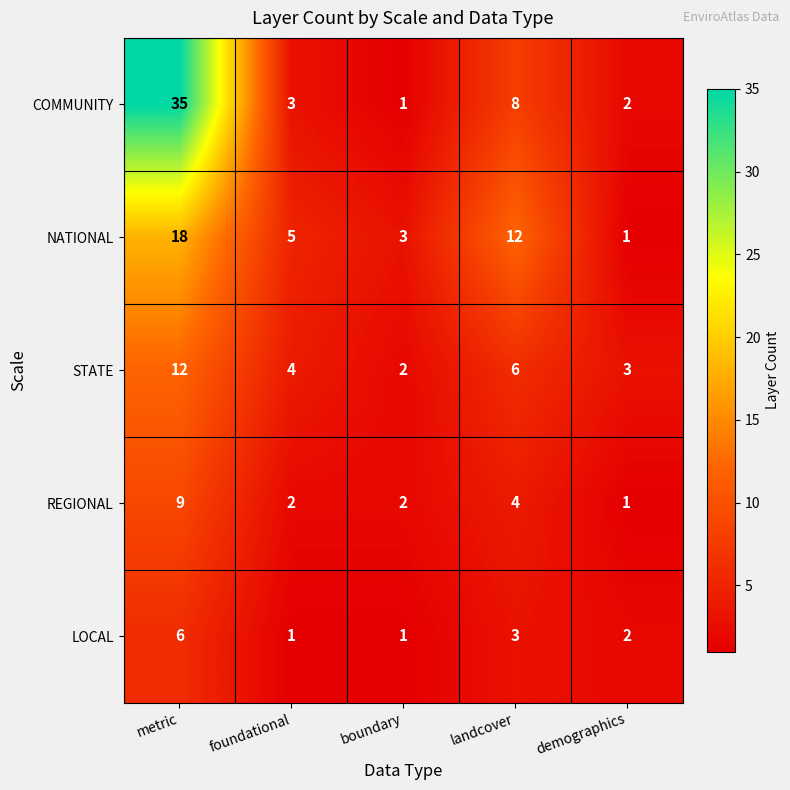

Count the LOCAL values in the range 1 to 3.

4